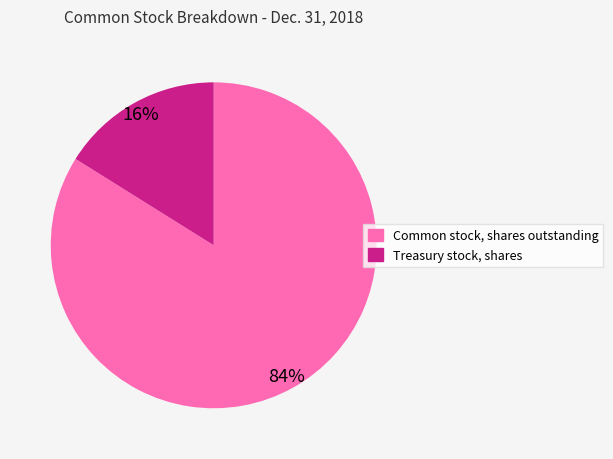

Is Common stock, shares outstanding the majority of the pie?

Yes